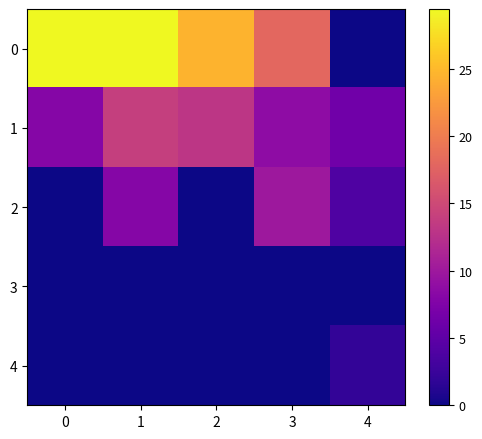

At how many categories does at least one series exceed 23?

3